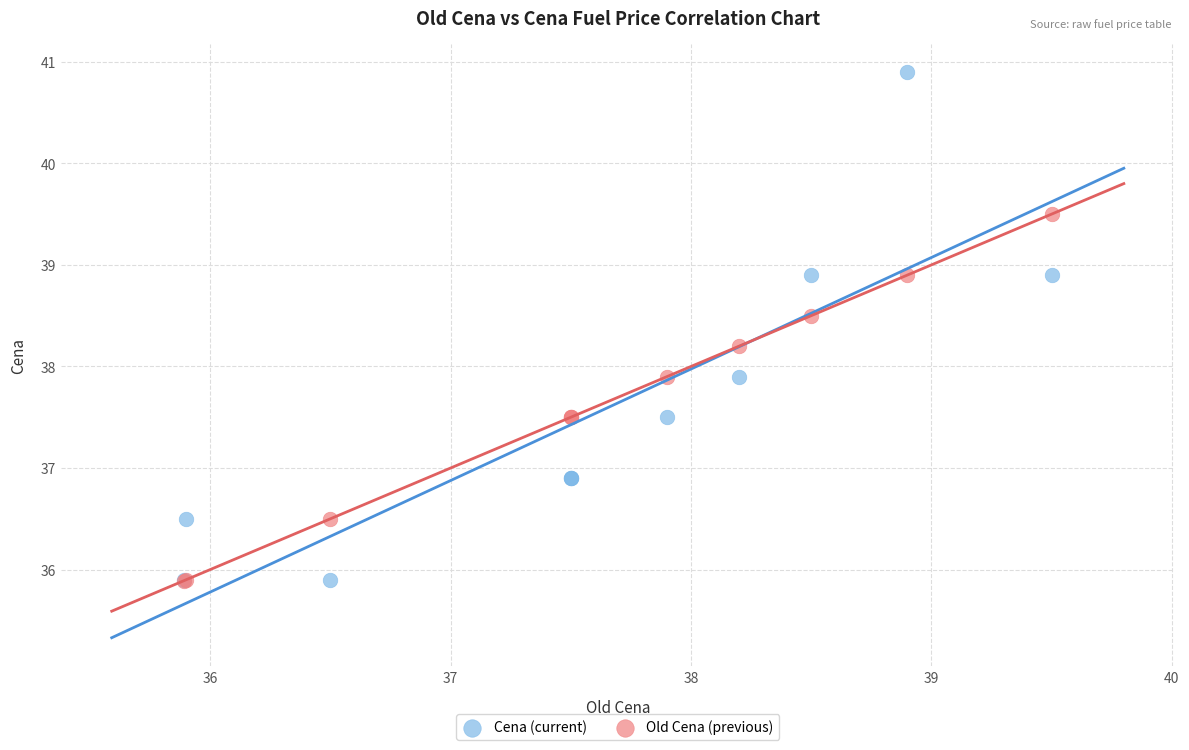

What are all the series names shown in the legend?

Cena (current), Old Cena (previous)